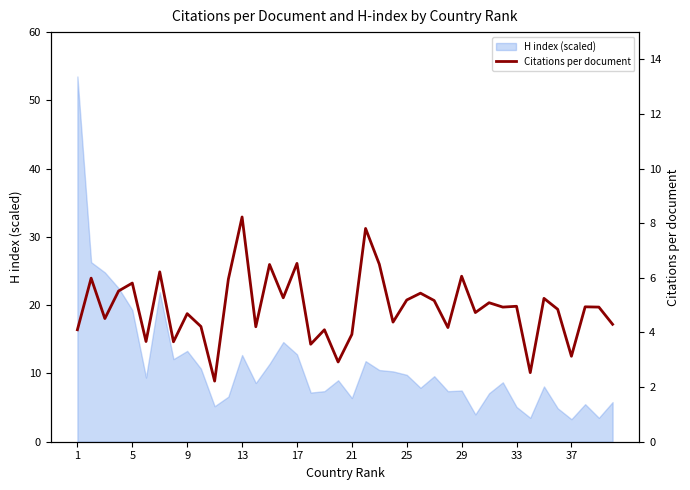

What is the smallest value displayed?

2.2